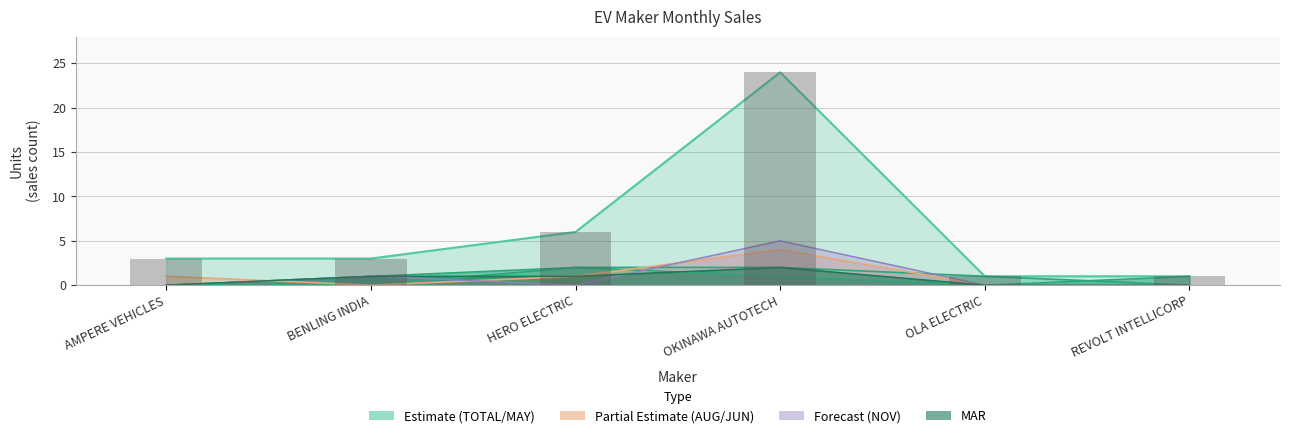

Where does the MAY series first go above 1?

HERO ELECTRIC